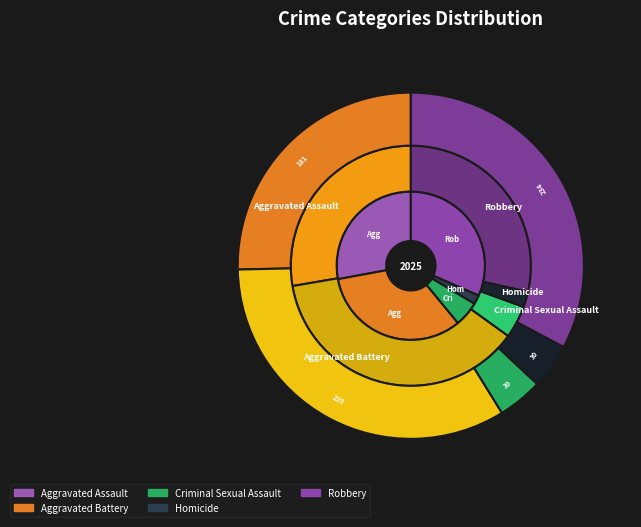

What percentage is the Aggravated Assault slice, to the nearest percent?

24%